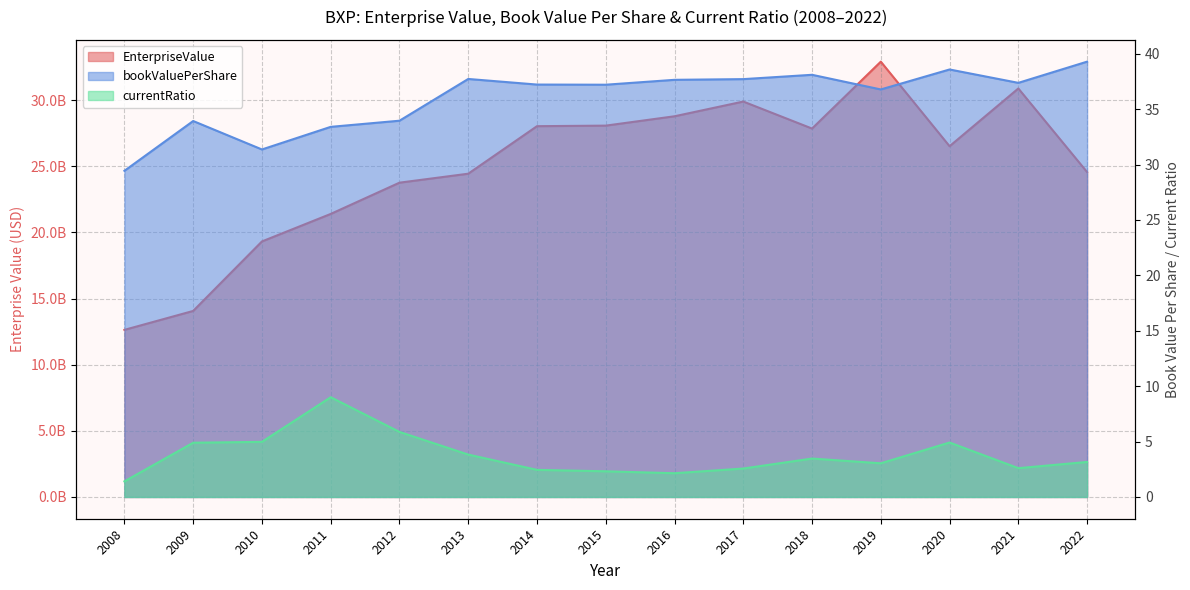

Is it true that currentRatio equals 8.6 at 2012?

False